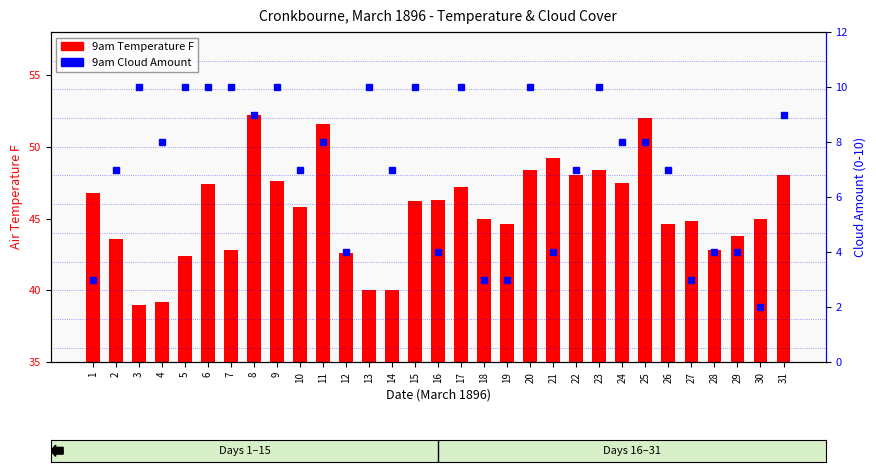

Which has a higher value, 25 or 21?

25